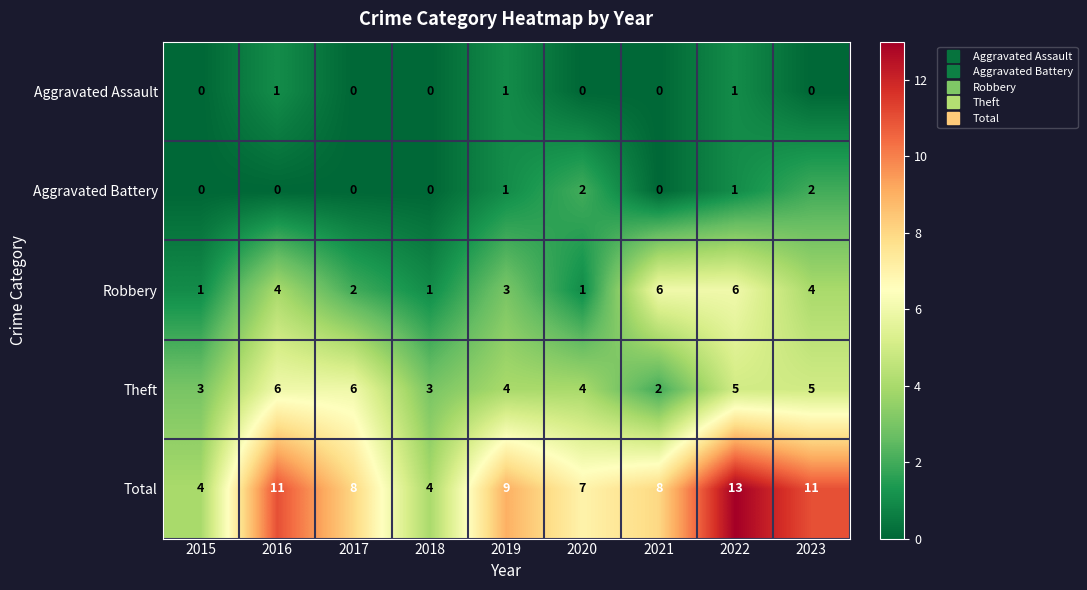

Is it true that Aggravated Assault equals 1 at 2022?

True